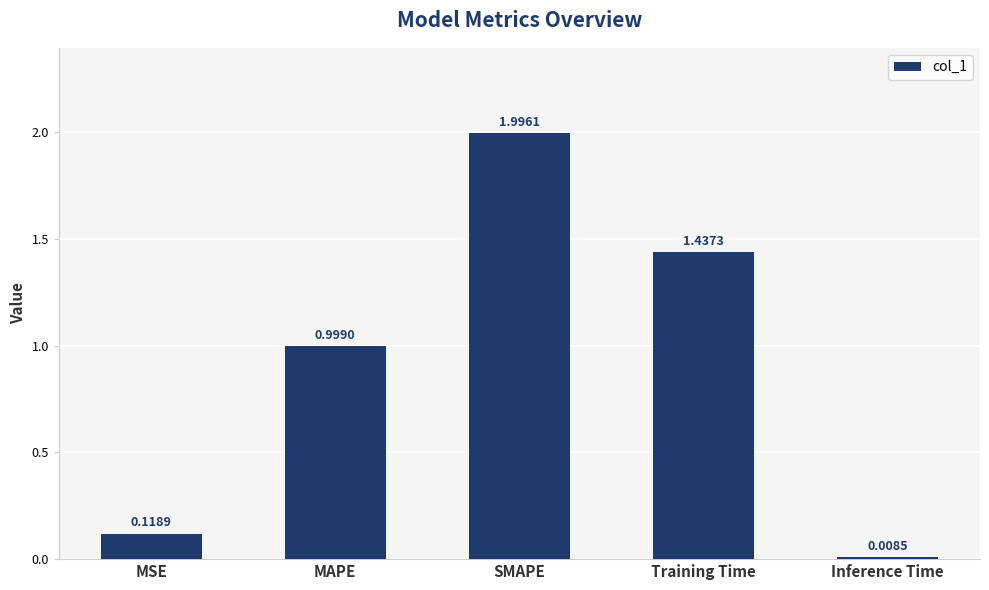

What is the average value?

0.9